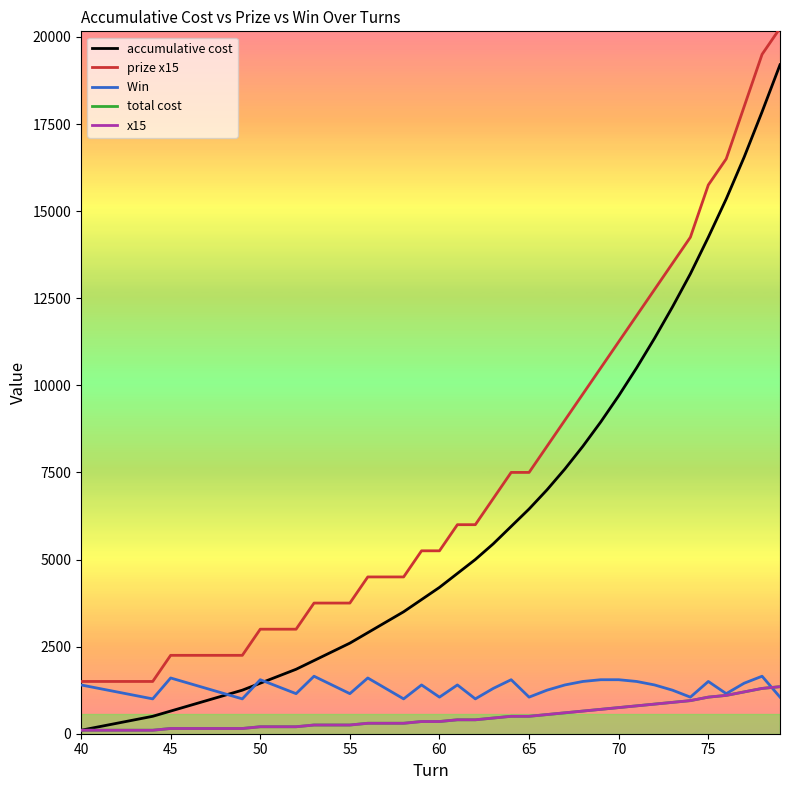

Does the chart display data point markers on the line(s)?

No